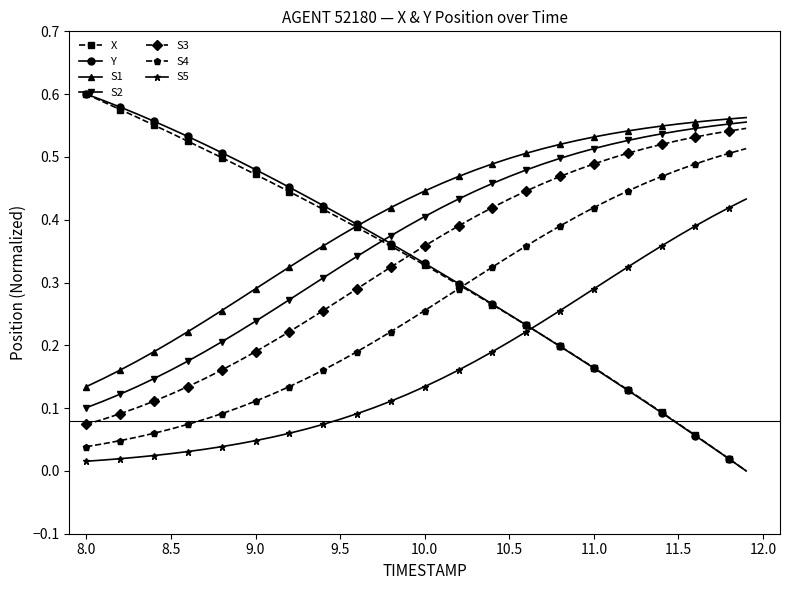

True or false: S4 and S2 cross at least once.

False